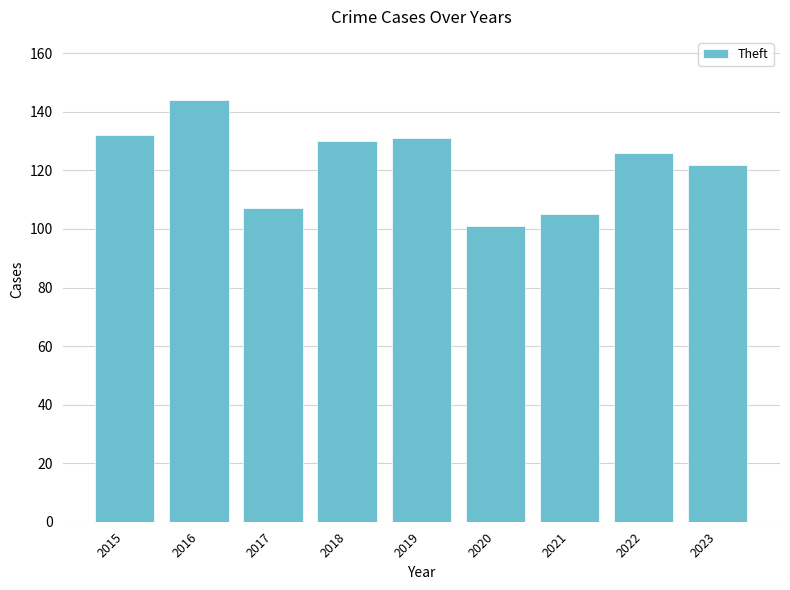

The value at 2018 is 220. True or false?

False